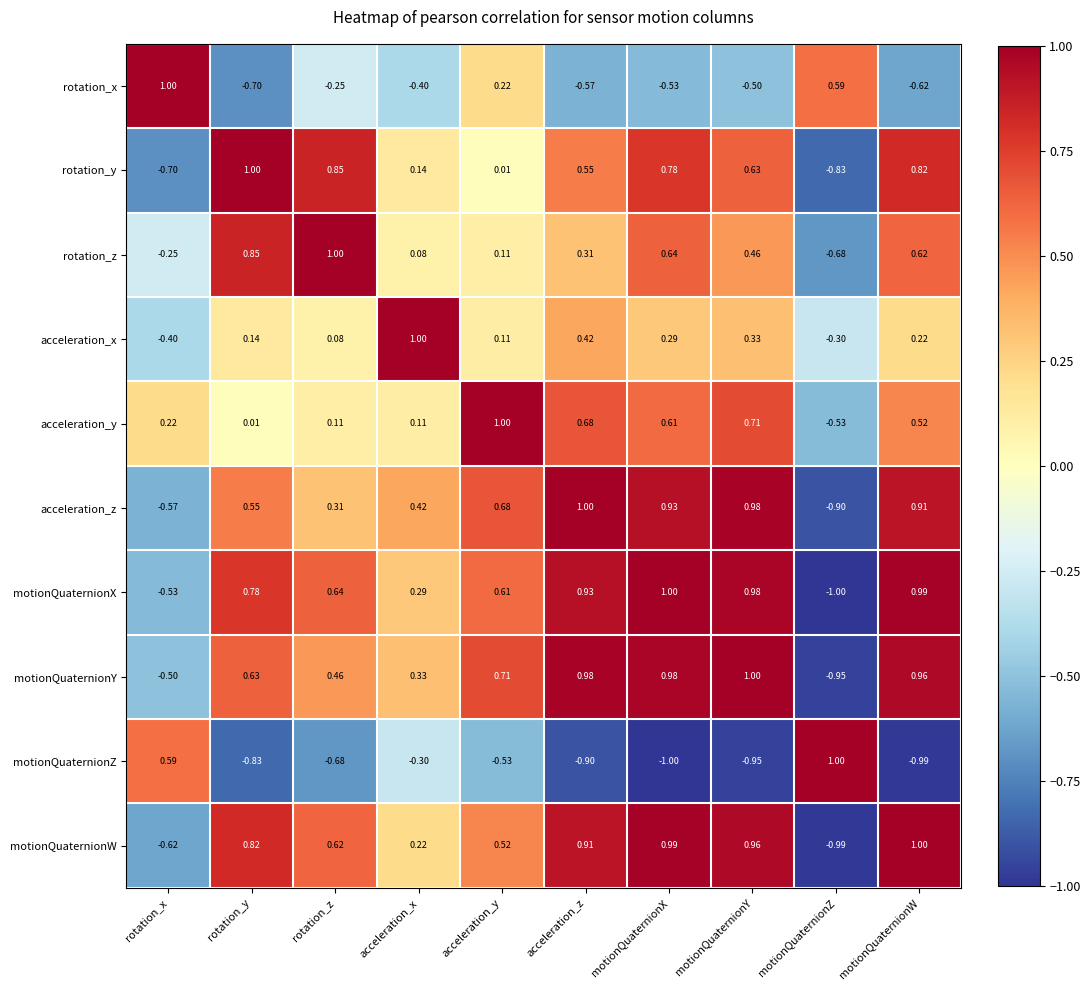

Where is rotation_x nearest to the value 0?

acceleration_y